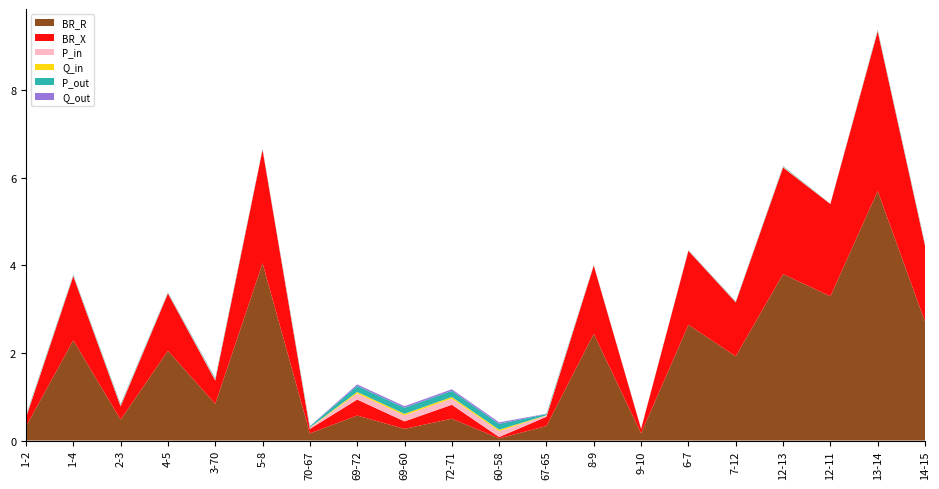

Reading left to right, what are all the values shown in this chart?

BR_R: 0.3	2.3	0.5	2.0	0.8	4.0	0.2	0.6	0.3	0.5	0.0	0.3	2.4	0.2	2.6	1.9	3.8	3.3	5.7	2.7
BR_X: 0.2	1.5	0.3	1.3	0.5	2.6	0.1	0.4	0.2	0.3	0.0	0.2	1.6	0.1	1.7	1.2	2.4	2.1	3.6	1.7
P_in: 0.0	0.0	0.0	0.0	0.0	0.0	0.0	0.1	0.1	0.1	0.1	0.0	0.0	0.0	0.0	0.0	0.0	0.0	0.0	0.0
Q_in: 0.0	0.0	0.0	0.0	0.0	0.0	0.0	0.0	0.0	0.0	0.0	0.0	0.0	0.0	0.0	0.0	0.0	0.0	0.0	0.0
P_out: 0.0	0.0	0.0	0.0	0.0	0.0	0.0	0.1	0.1	0.1	0.1	0.0	0.0	0.0	0.0	0.0	0.0	0.0	0.0	0.0
Q_out: 0.0	0.0	0.0	0.0	0.0	0.0	0.0	0.0	0.0	0.0	0.0	0.0	0.0	0.0	0.0	0.0	0.0	0.0	0.0	0.0